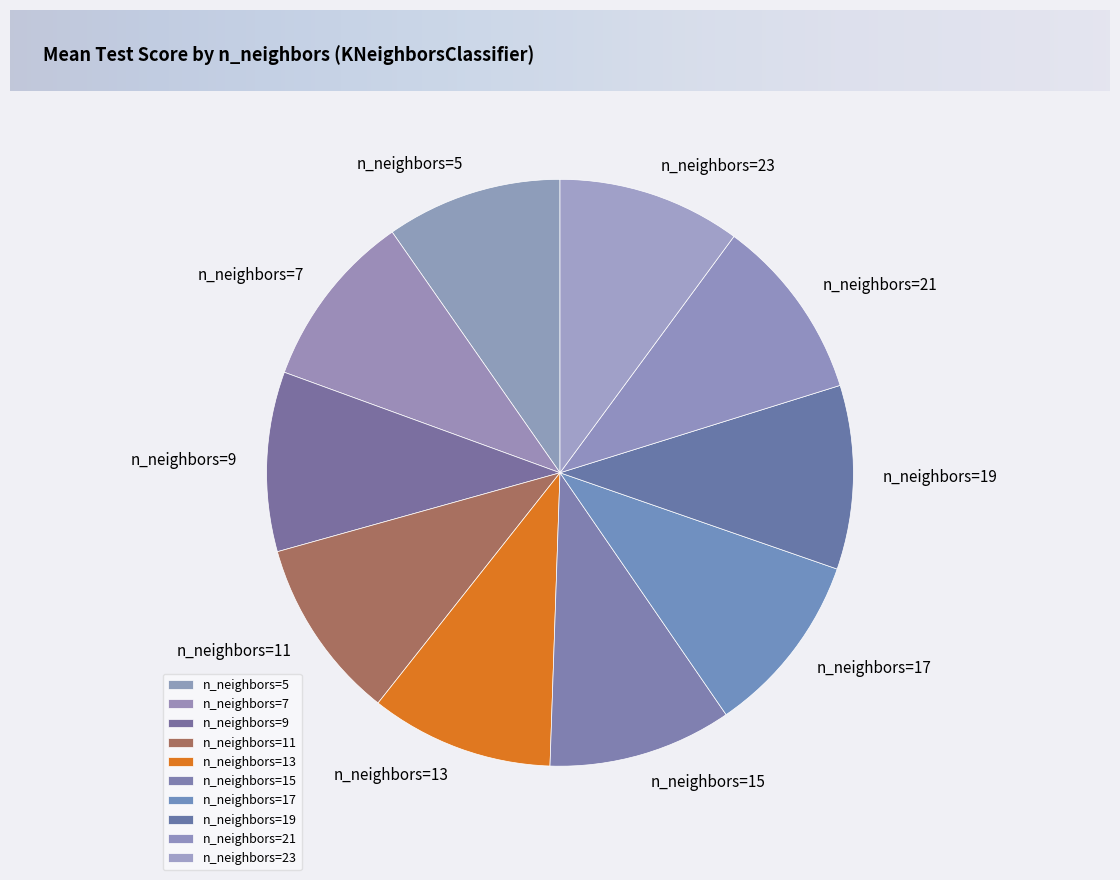

Combined, do n_neighbors=11 and n_neighbors=5 account for over 50%?

No